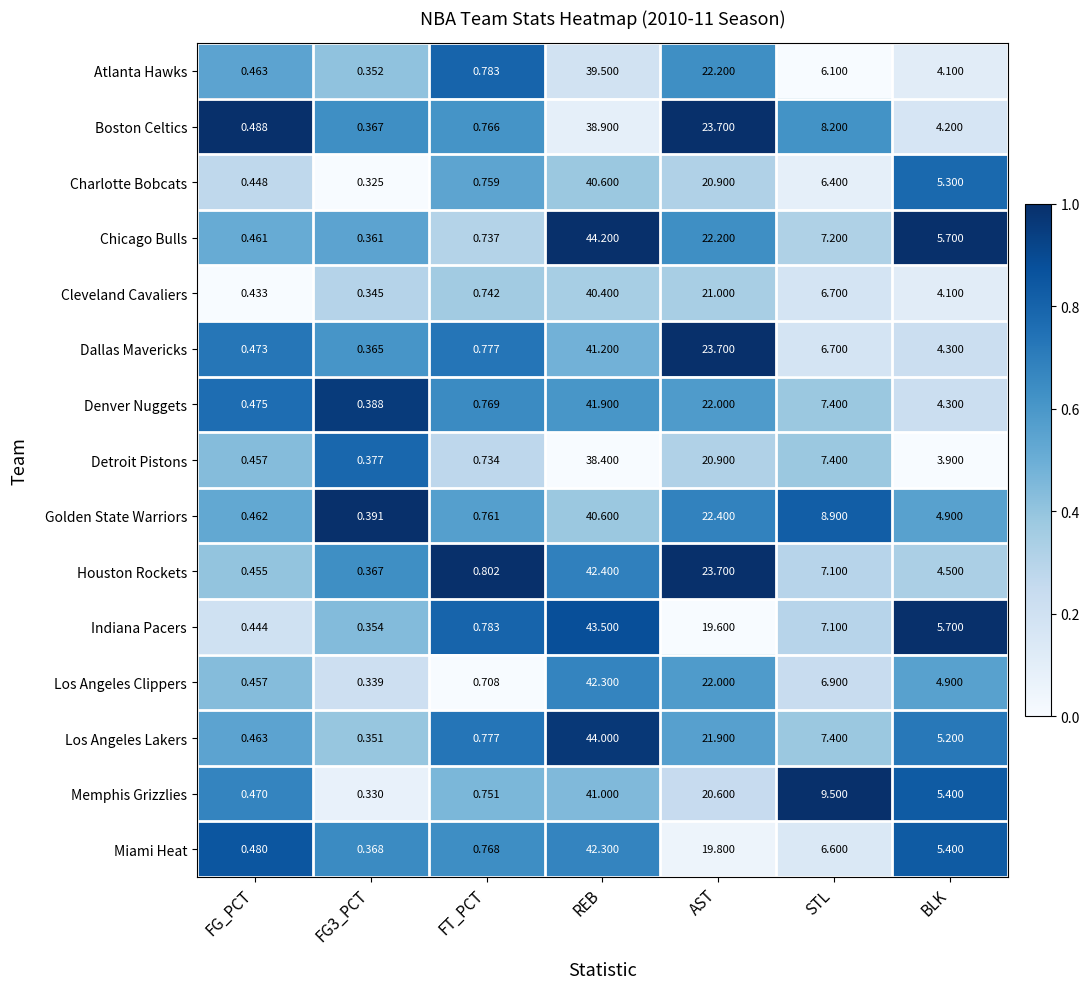

Where is Dallas Mavericks nearest to the value 20?

AST